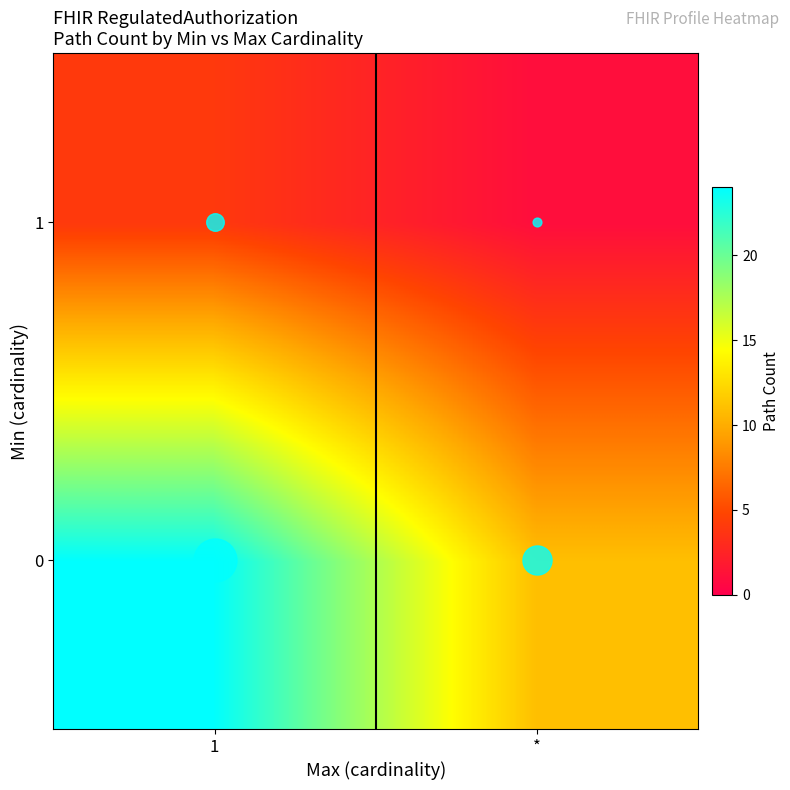

At how many categories does at least one series exceed 11?

1